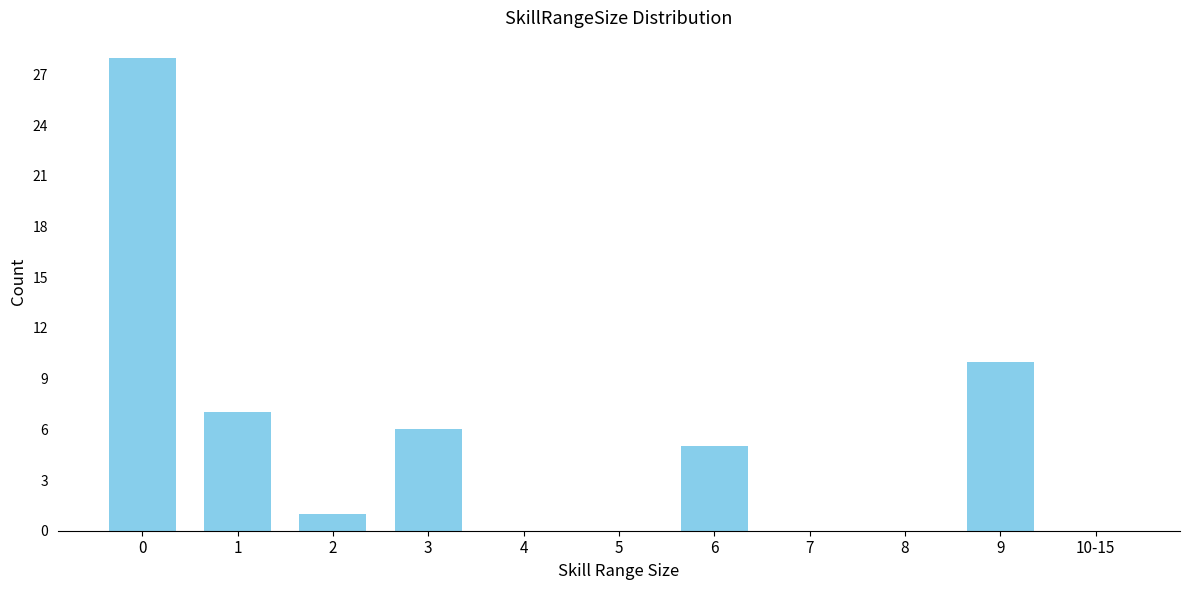

Reading left to right, extract all data points from this chart.

0=28	1=7	2=1	3=6	4=0	5=0	6=5	7=0	8=0	9=10	10-15=0